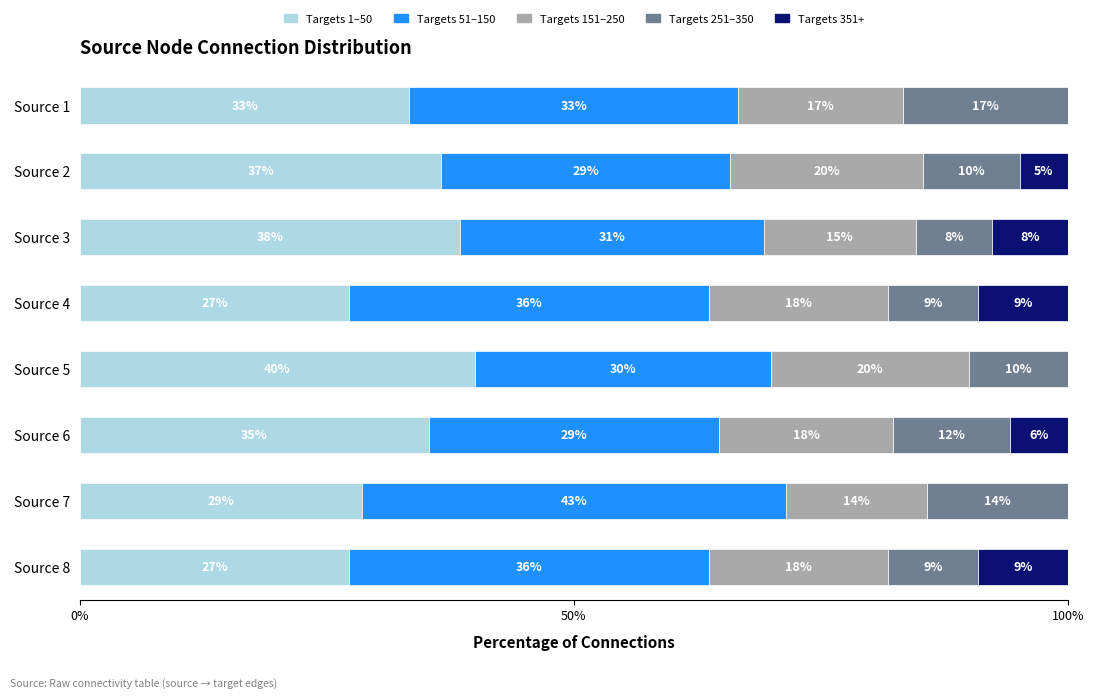

Is it true that Count of Targets (1-50) equals 13.4 at Source 2?

False